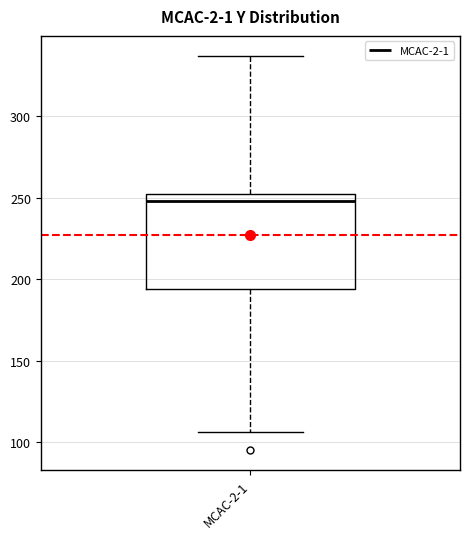

Where is the lower edge of the box for MCAC-2-1 on the y-axis? The values are not printed on the chart, so give them approximately, as read against the axis.

195